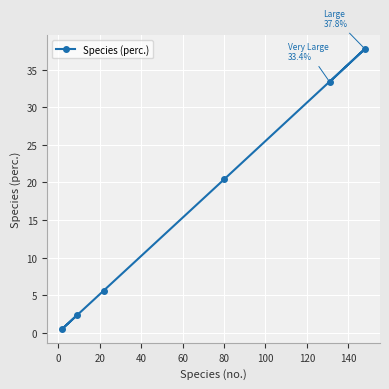

Does the chart display data point markers on the line(s)?

Yes